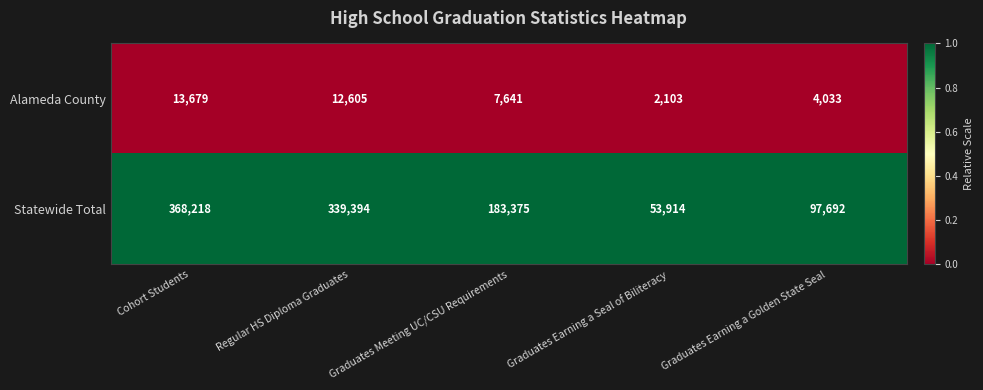

What is the total value across all series at Graduates Earning a Golden State Seal?

101725